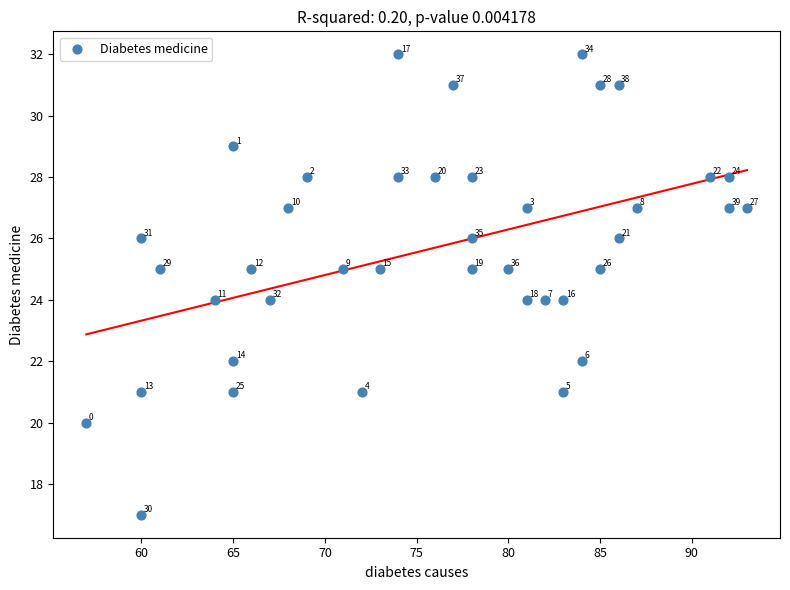

What Y value in the scatter plot is closest to 24?

24